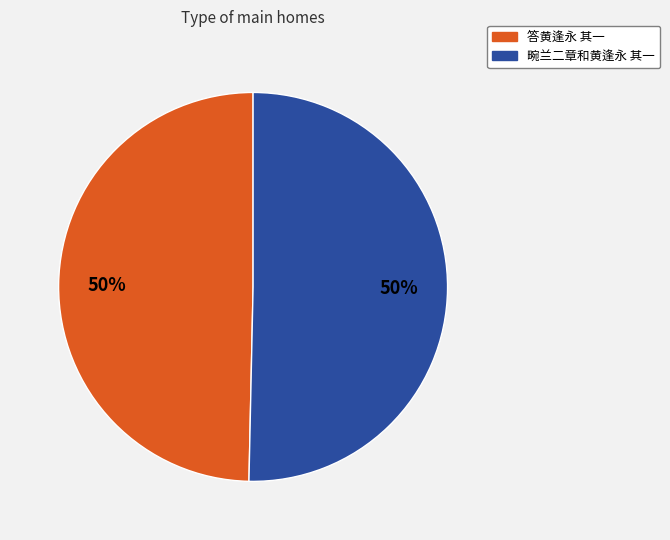

Do 答黄逢永 其一 and 畹兰二章和黄逢永 其一 together represent more than half of the pie?

Yes